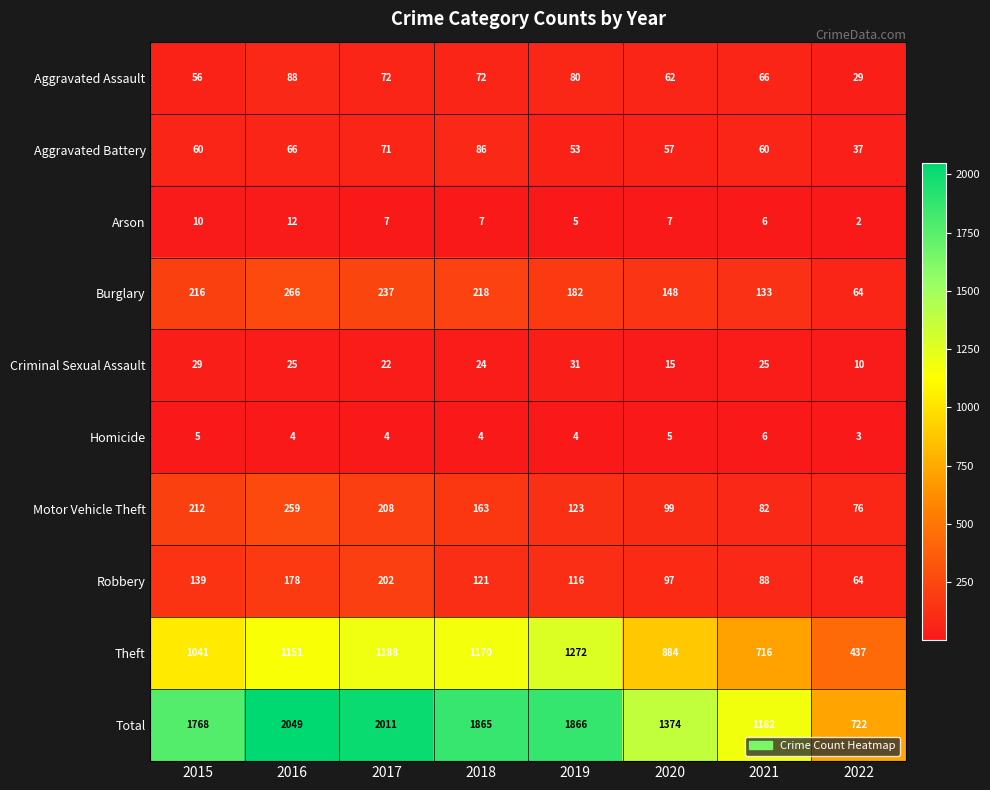

At which category is the sum across all series the highest?

2016